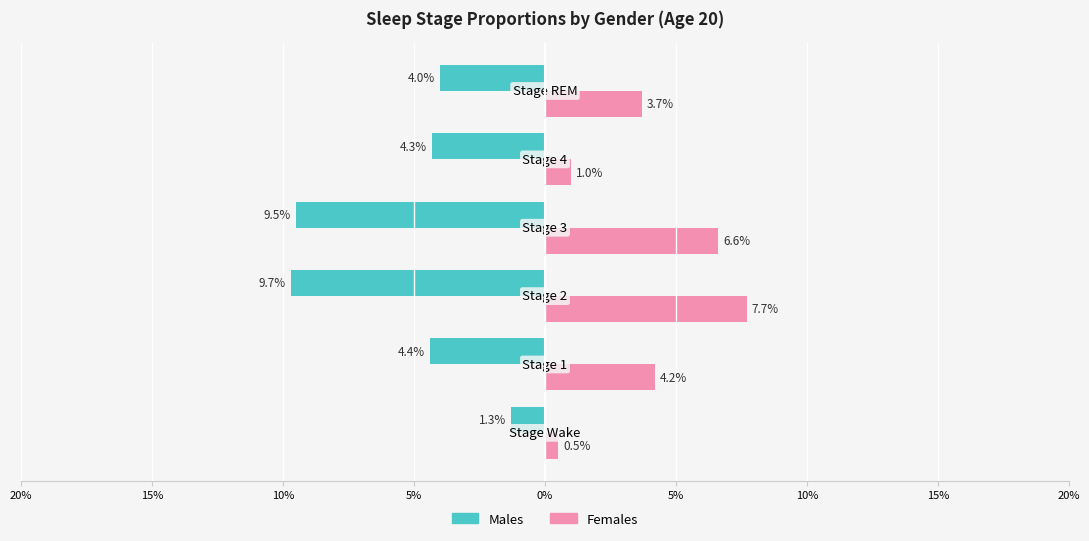

What are all the series names shown in the legend?

Males, Females